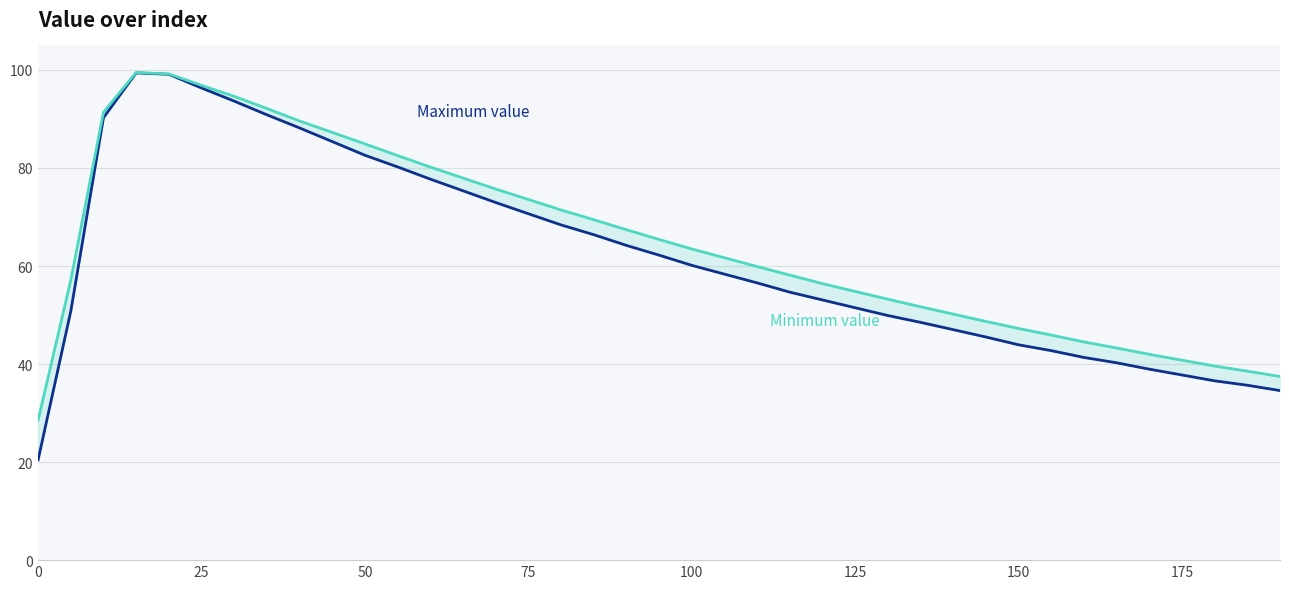

True or false: Maximum value and Minimum value intersect in this chart.

False